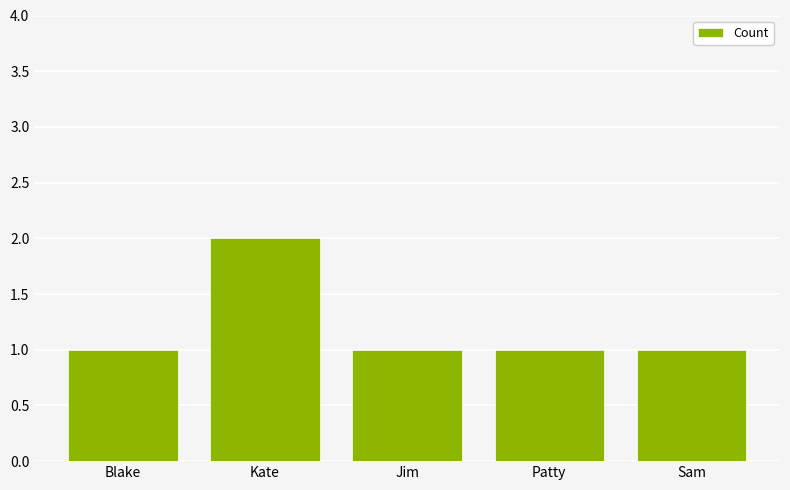

True or false: the data shows 2 at Patty.

False